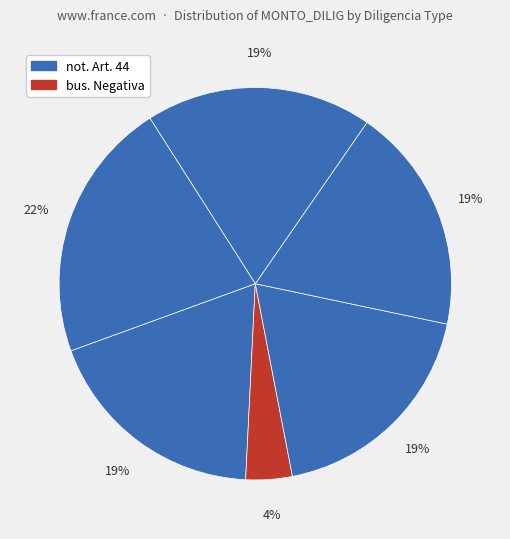

How many slices are in this pie chart?

6